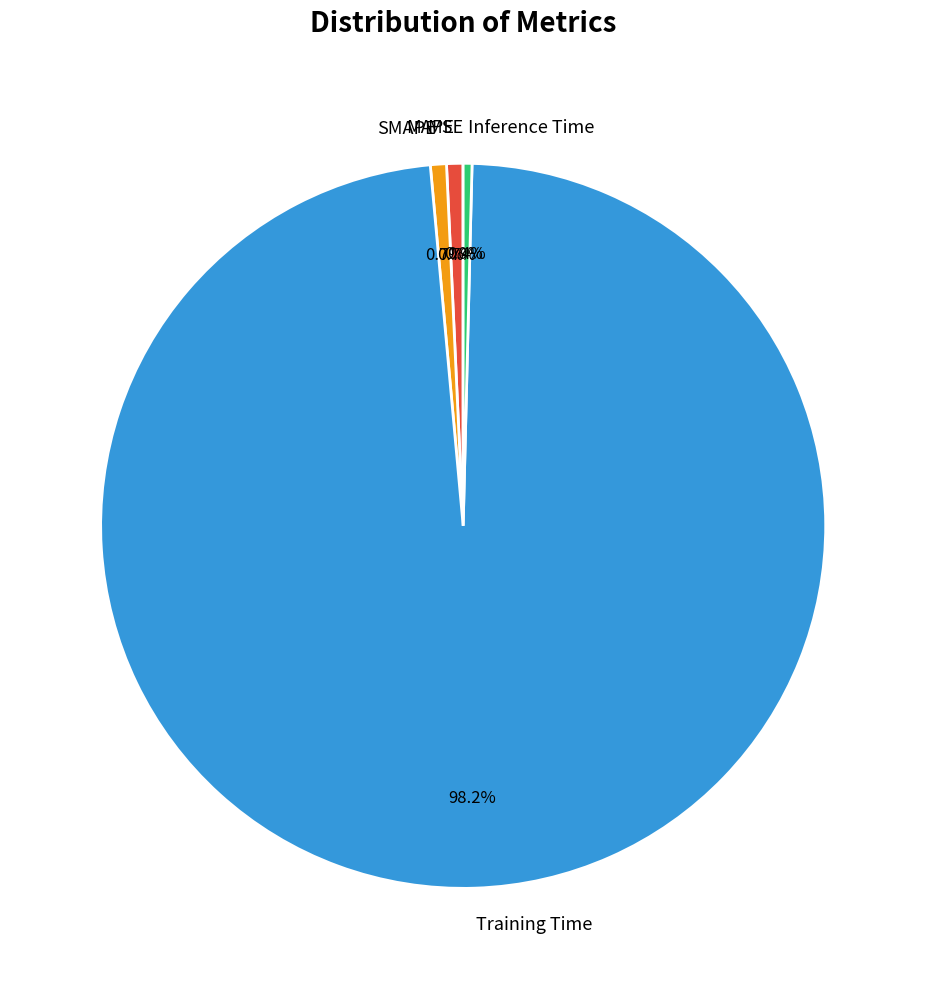

What percentage do SMAPE and Training Time together represent?

98.9%